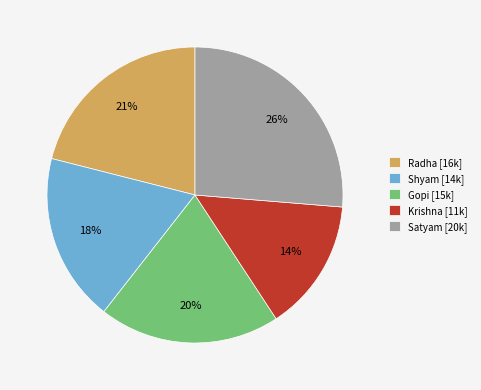

What percentage is the Radha slice, to the nearest percent?

21%